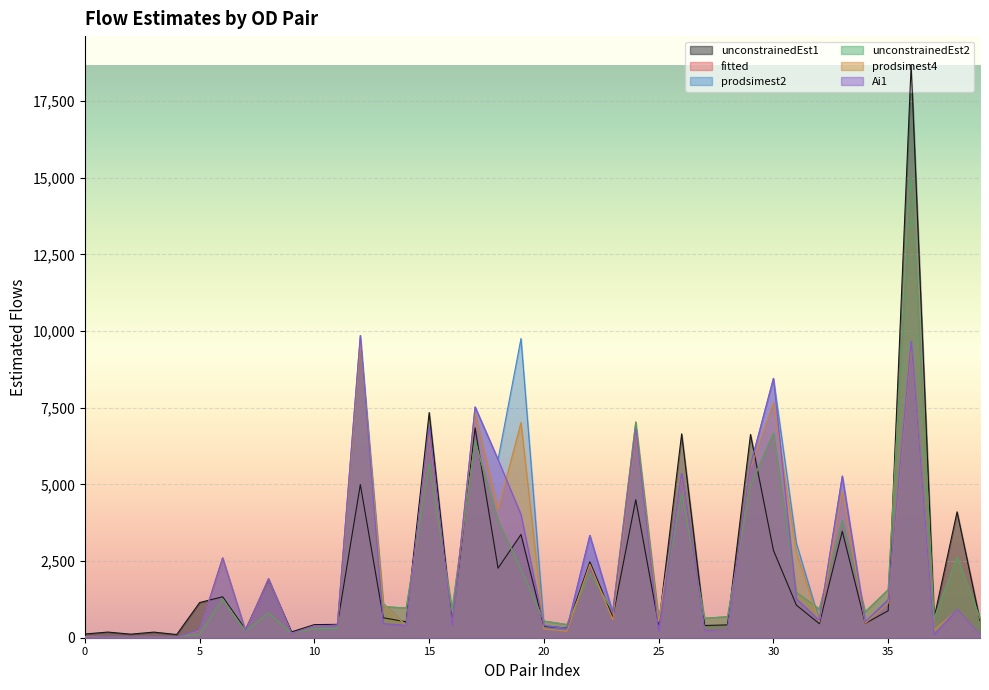

Between 23 and 30, which series saw the biggest shift?

prodsimest2